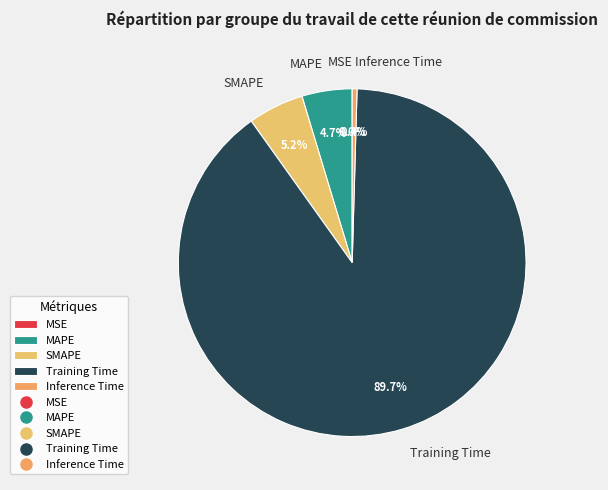

Which category has the biggest portion of the pie?

Training Time